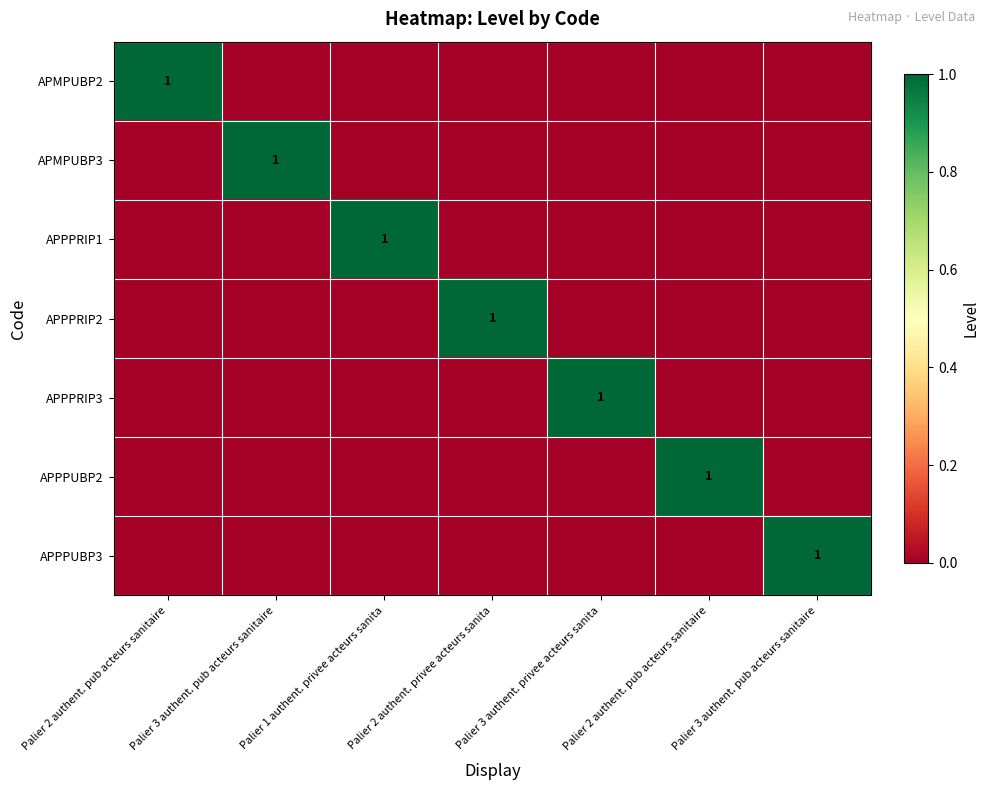

What is the difference between the highest and lowest values at Palier 3 authent. privee acteurs sanita?

1